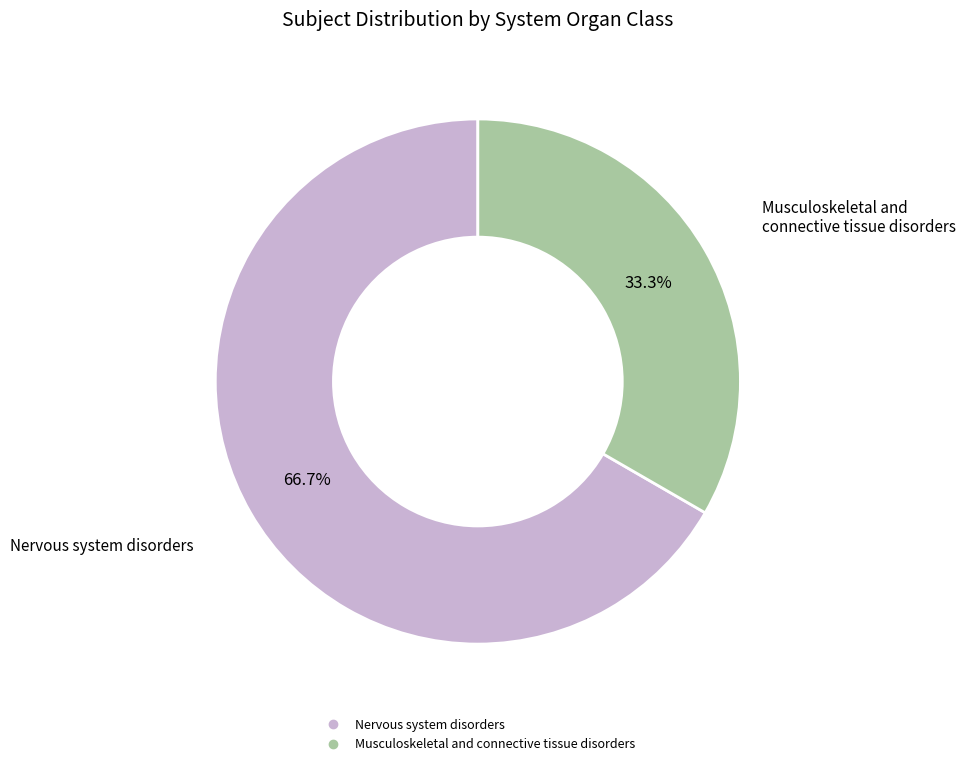

What is the largest slice in the pie chart?

Nervous system disorders